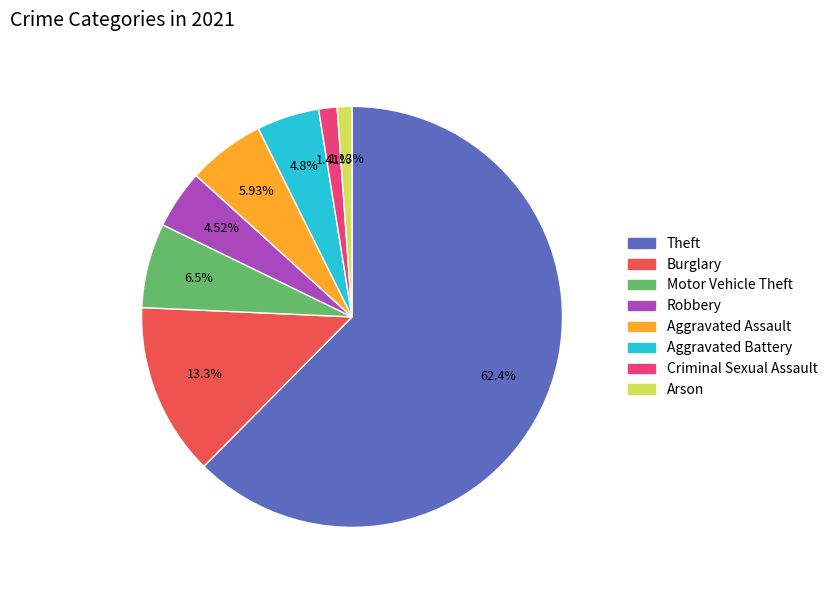

Does any single category account for the majority?

Yes